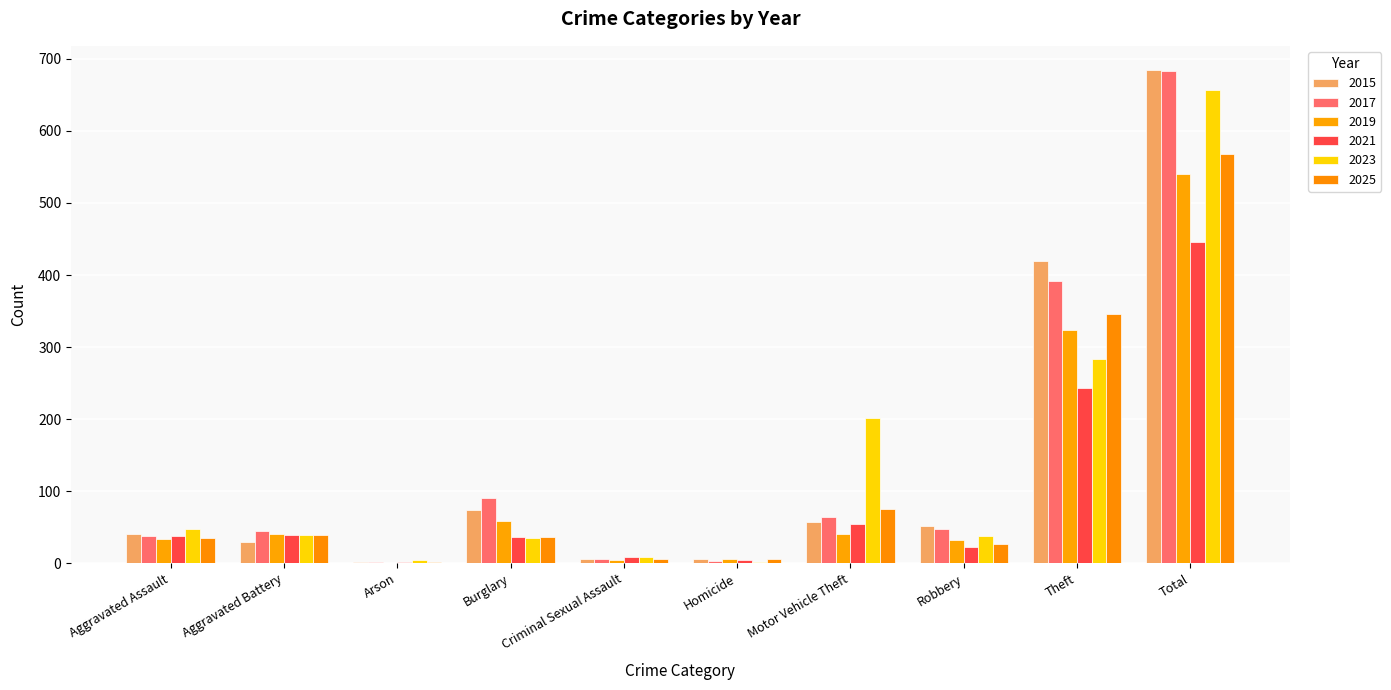

Reading left to right, transcribe all the data shown in this chart.

2015: 41	29	1	74	6	6	57	51	419	684
2017: 38	44	1	90	5	3	64	47	391	683
2019: 34	41	0	59	4	5	41	32	324	540
2021: 38	39	1	36	8	4	54	23	243	446
2023: 48	39	4	35	8	1	201	37	284	657
2025: 35	39	1	36	5	5	75	26	346	568